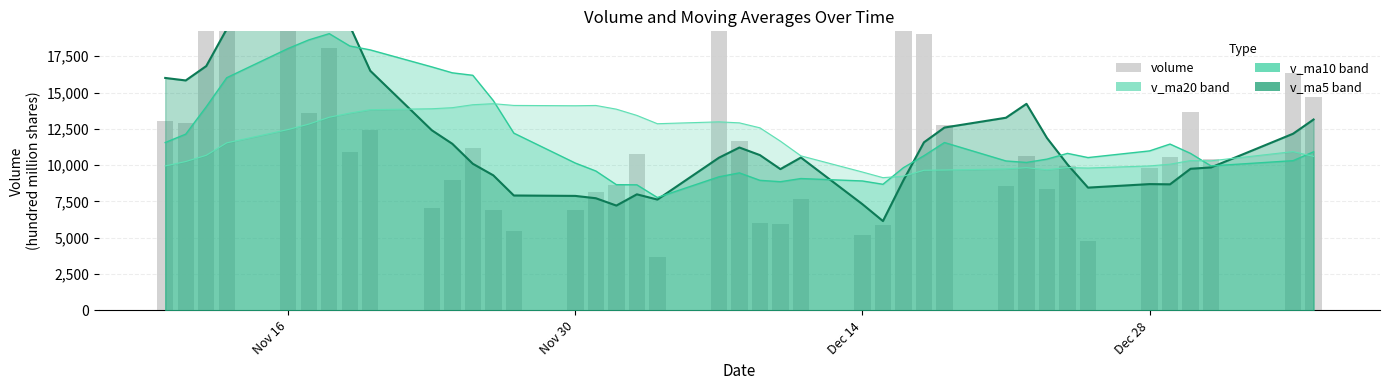

What is the difference between the second highest and minimum values?

23810.7